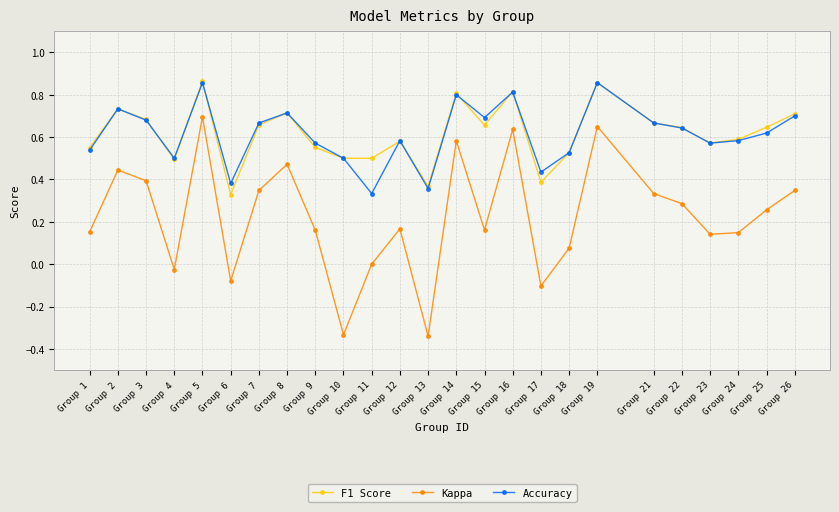

Count the number of data series in this chart.

3